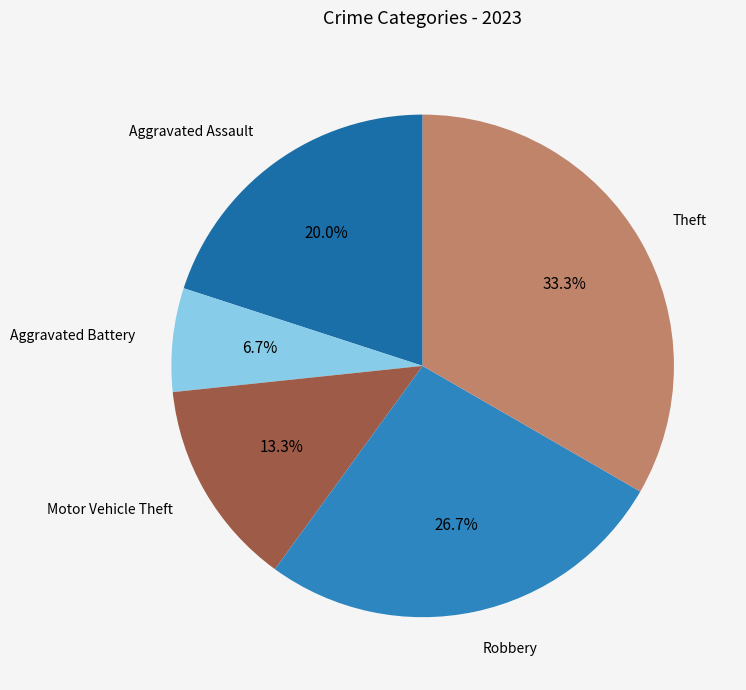

Which slice is the smallest?

Aggravated Battery